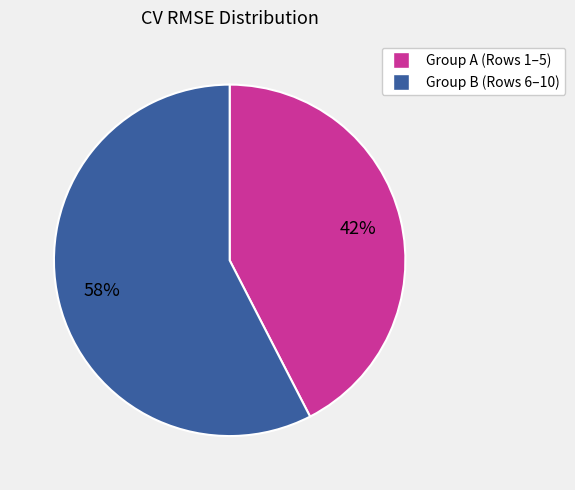

Does any single category account for the majority?

Yes